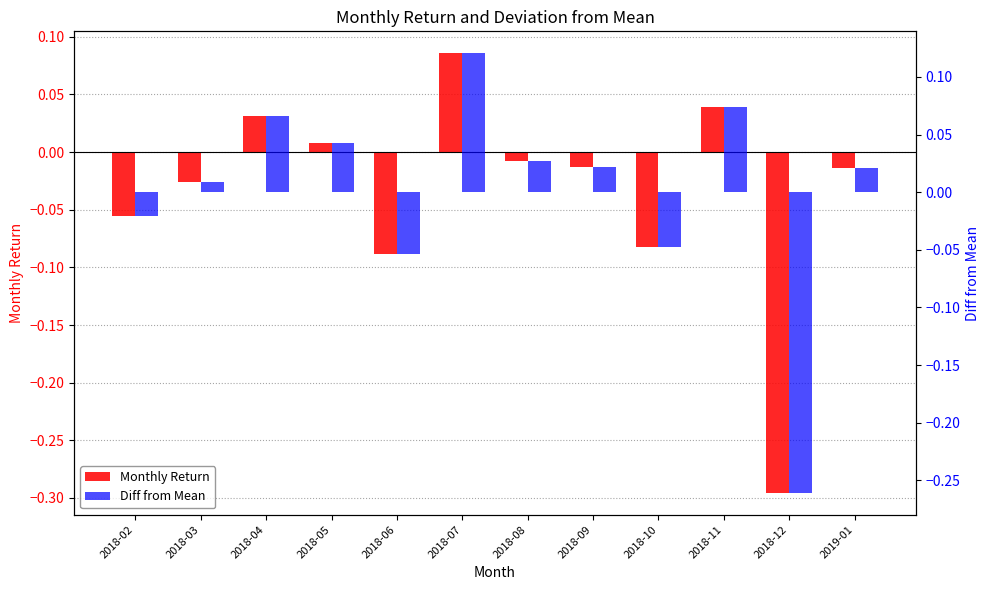

What are all the series names shown in the legend?

Monthly Return, Diff from Mean